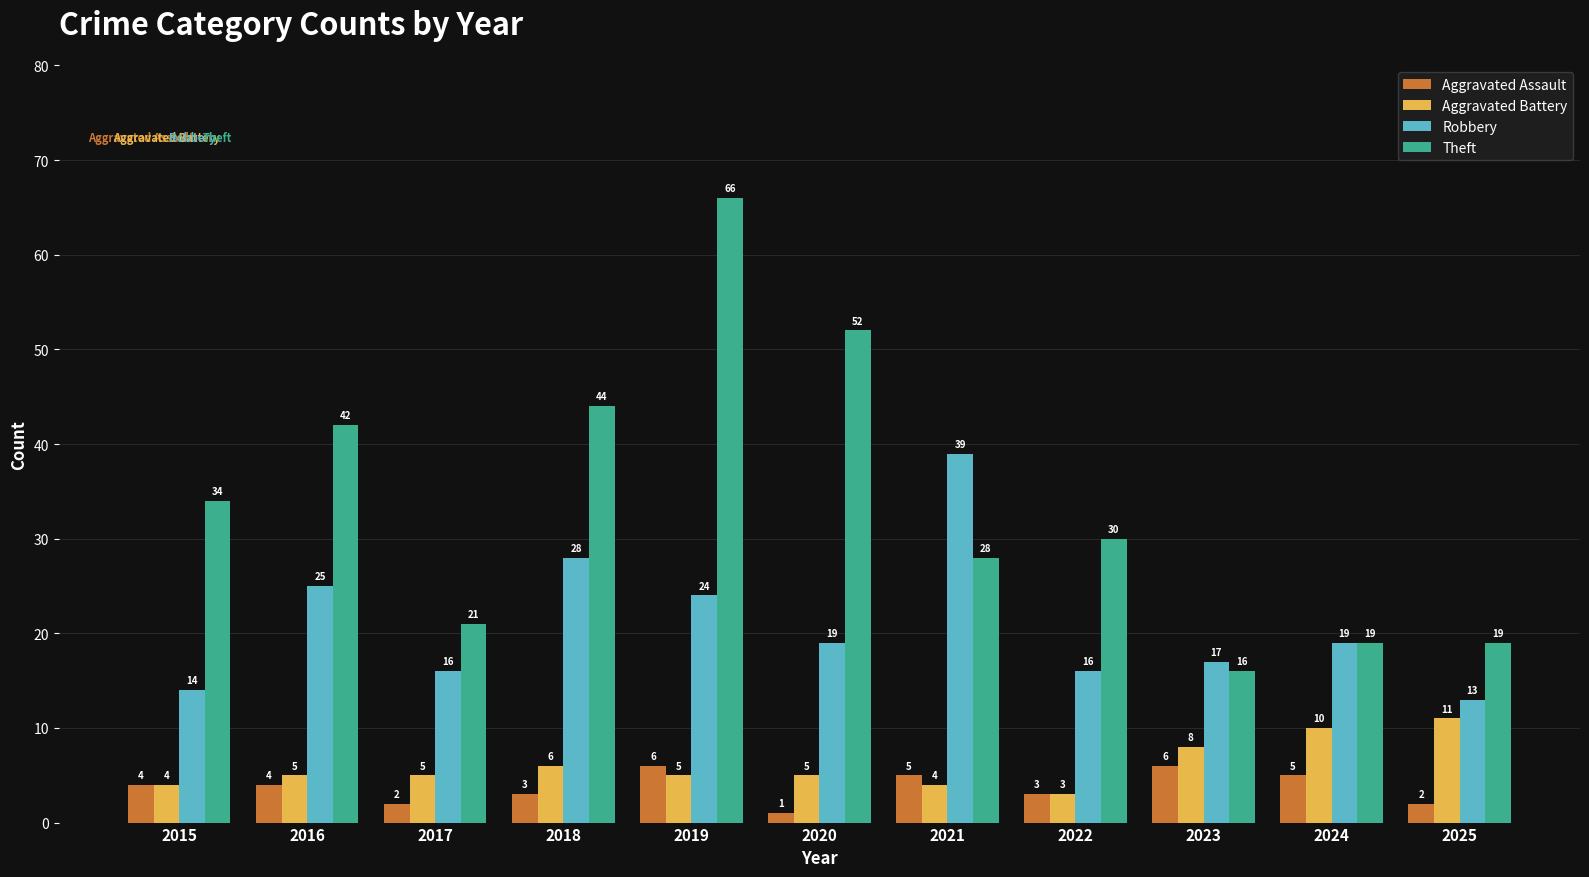

Count the number of categories in the chart.

11